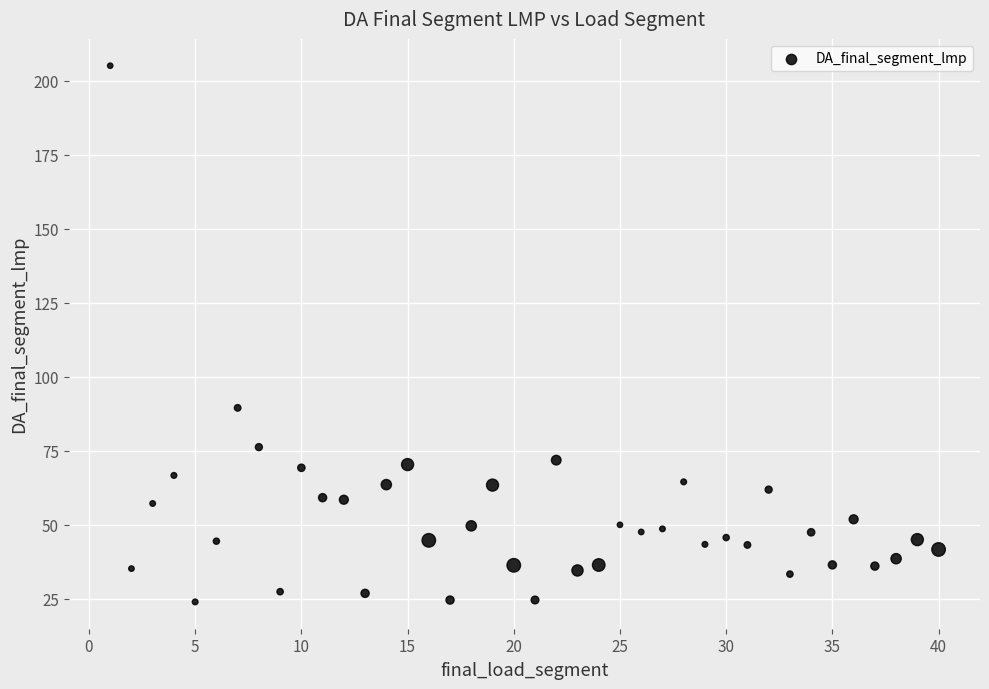

What is the range of X values (max minus min)?

39.0